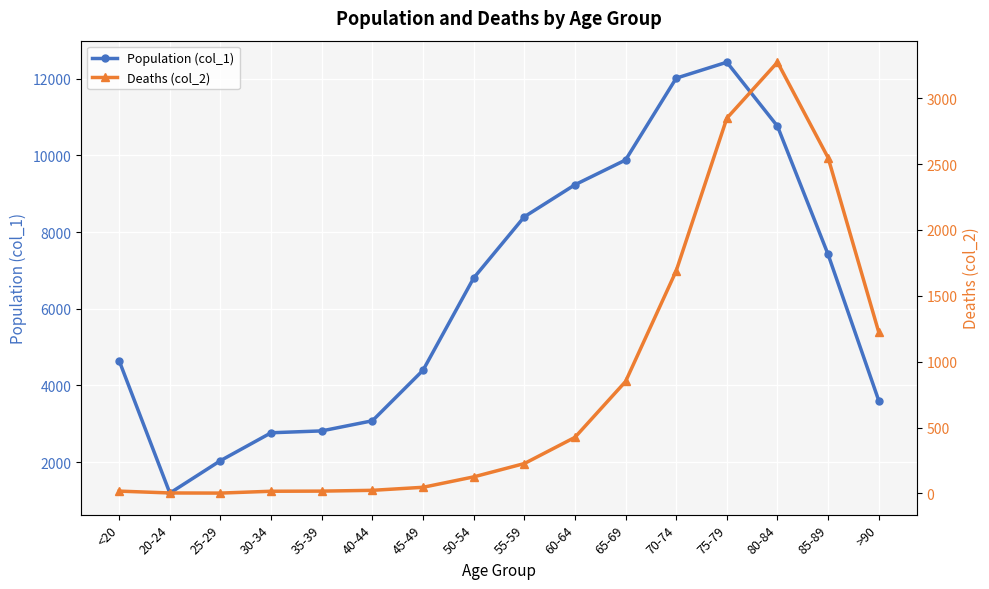

Which has a higher value, 45-49 or 70-74?

70-74